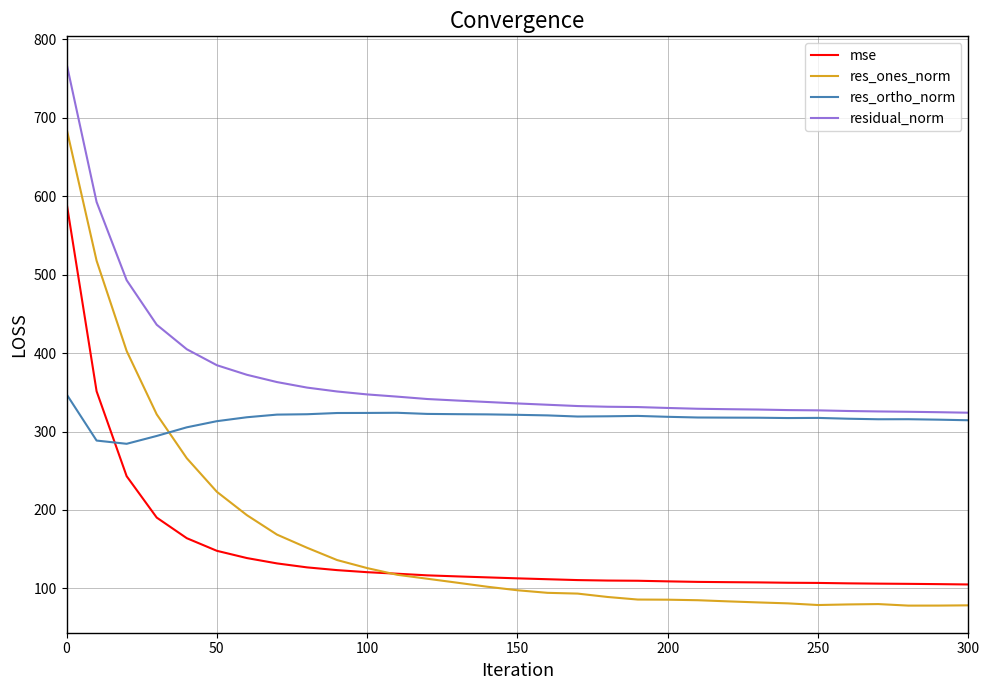

What is the average value of the res_ones_norm series?

160.7